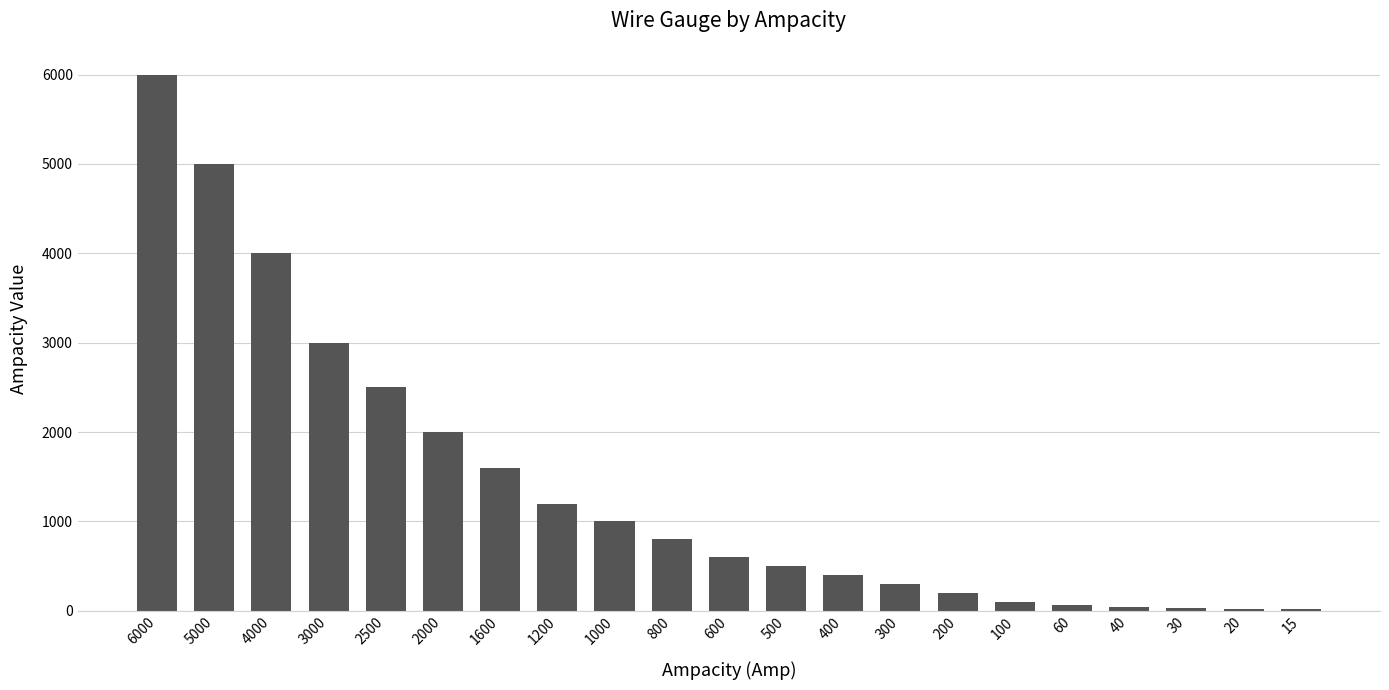

Which category has the highest value across all series?

6000